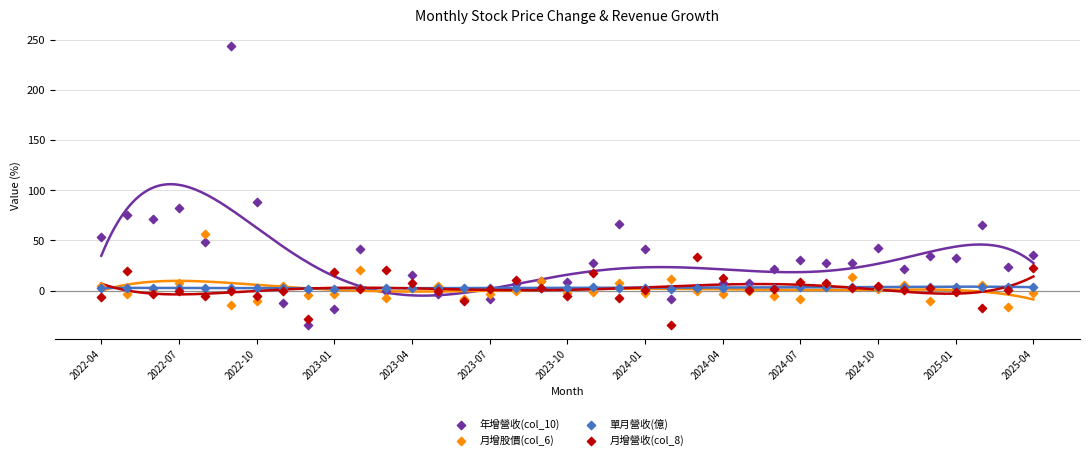

Which series contains the highest Y value?

年增營收(col_10)